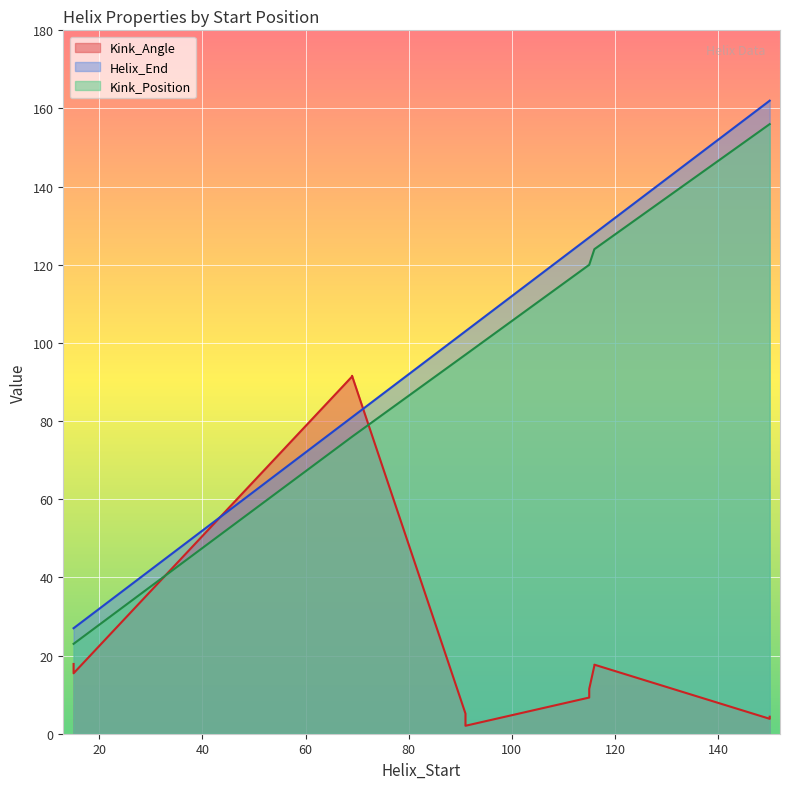

True or false: Kink_Angle has a value of 13.3 at 115.

False